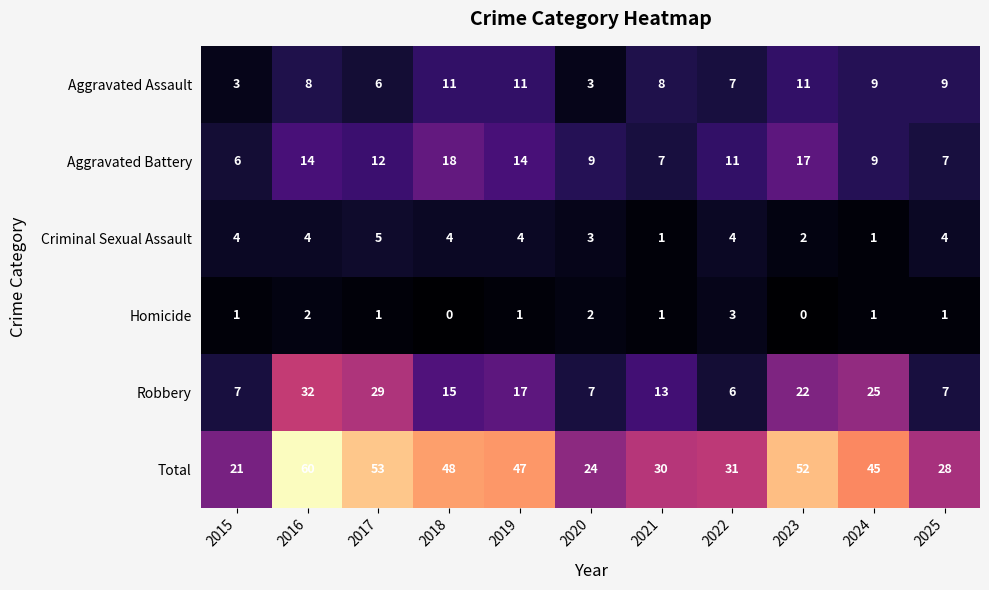

What is the greatest value displayed?

60